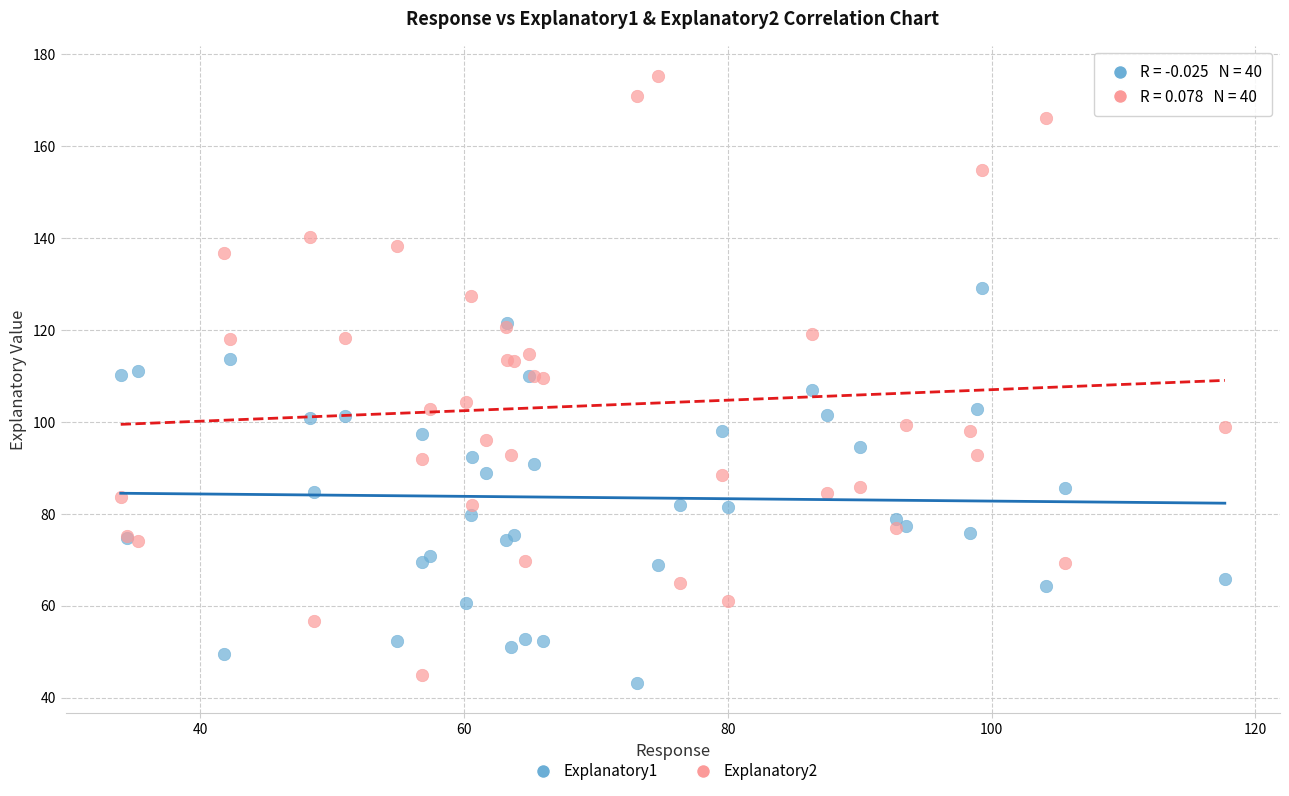

Which series contains the highest Y value?

Explanatory2